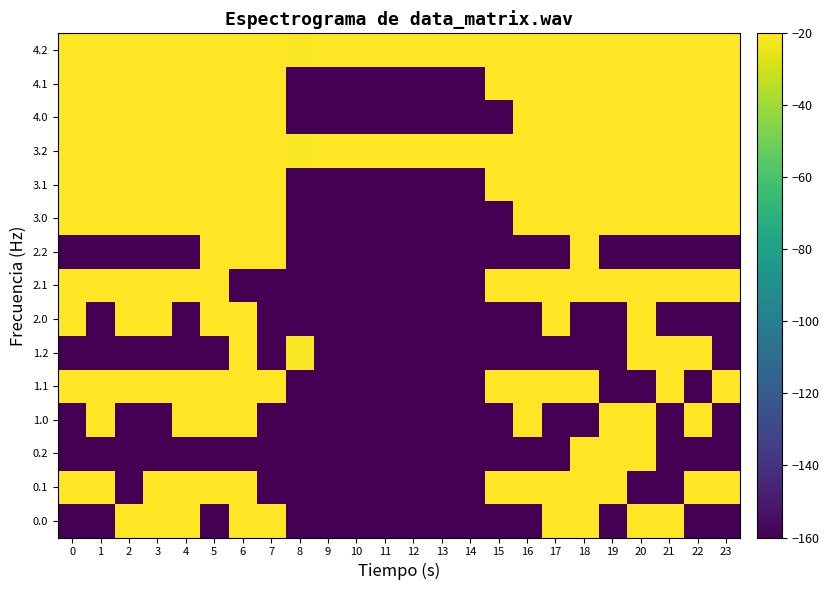

Reading left to right, transcribe all the data shown in this chart.

0.0: 0=-172.0	1=-172.0	2=0.0	3=0.0	4=0.0	5=-172.0	6=0.0	7=-8.5	8=-172.0	9=-172.0	10=-172.0	11=-172.0	12=-172.0	13=-172.0	14=-172.0	15=-172.0	16=-172.0	17=-7.2	18=0.0	19=-172.0	20=0.0	21=0.0	22=-172.0	23=-172.0
0.1: 0=-0.3	1=-0.9	2=-172.0	3=-1.3	4=-1.4	5=-1.8	6=-1.6	7=-172.0	8=-172.0	9=-172.0	10=-172.0	11=-172.0	12=-172.0	13=-172.0	14=-172.0	15=-7.3	16=0.0	17=0.0	18=0.0	19=0.0	20=-172.0	21=-172.0	22=0.0	23=-0.0
0.2: 0=-172.0	1=-172.0	2=-172.0	3=-172.0	4=-172.0	5=-172.0	6=-172.0	7=-172.0	8=-172.0	9=-172.0	10=-172.0	11=-172.0	12=-172.0	13=-172.0	14=-172.0	15=-172.0	16=-172.0	17=-172.0	18=-5.6	19=-8.5	20=-6.1	21=-172.0	22=-172.0	23=-172.0
1.0: 0=-172.0	1=0.0	2=-172.0	3=-172.0	4=0.0	5=0.0	6=0.0	7=-172.0	8=-172.0	9=-172.0	10=-172.0	11=-172.0	12=-172.0	13=-172.0	14=-172.0	15=-172.0	16=-4.1	17=-172.0	18=-172.0	19=-3.3	20=0.0	21=-172.0	22=0.0	23=-172.0
1.1: 0=-0.3	1=-0.9	2=-1.2	3=-1.3	4=-1.4	5=-1.8	6=-1.6	7=-5.3	8=-172.0	9=-172.0	10=-172.0	11=-172.0	12=-172.0	13=-172.0	14=-172.0	15=-7.3	16=0.0	17=0.0	18=0.0	19=-172.0	20=-172.0	21=0.0	22=-172.0	23=-0.0
1.2: 0=-172.0	1=-172.0	2=-172.0	3=-172.0	4=-172.0	5=-172.0	6=-4.9	7=-172.0	8=-21.1	9=-172.0	10=-172.0	11=-172.0	12=-172.0	13=-172.0	14=-172.0	15=-172.0	16=-172.0	17=-172.0	18=-172.0	19=-172.0	20=-6.1	21=-4.9	22=-4.2	23=-172.0
2.0: 0=0.0	1=-172.0	2=0.0	3=0.0	4=-172.0	5=0.0	6=0.0	7=-172.0	8=-172.0	9=-172.0	10=-172.0	11=-172.0	12=-172.0	13=-172.0	14=-172.0	15=-172.0	16=-172.0	17=-6.0	18=-172.0	19=-172.0	20=0.0	21=-172.0	22=-172.0	23=-172.0
2.1: 0=-0.3	1=-0.9	2=-1.2	3=-1.3	4=-1.4	5=-1.8	6=-172.0	7=-172.0	8=-172.0	9=-172.0	10=-172.0	11=-172.0	12=-172.0	13=-172.0	14=-172.0	15=-7.3	16=0.0	17=0.0	18=0.0	19=0.0	20=0.0	21=0.0	22=0.0	23=-0.0
2.2: 0=-172.0	1=-172.0	2=-172.0	3=-172.0	4=-172.0	5=-4.3	6=-4.9	7=-7.1	8=-172.0	9=-172.0	10=-172.0	11=-172.0	12=-172.0	13=-172.0	14=-172.0	15=-172.0	16=-172.0	17=-172.0	18=-5.6	19=-172.0	20=-172.0	21=-172.0	22=-172.0	23=-172.0
3.0: 0=-6.9	1=-6.9	2=-6.9	3=-6.9	4=-6.9	5=-6.9	6=-6.9	7=-8.5	8=-172.0	9=-172.0	10=-172.0	11=-172.0	12=-172.0	13=-172.0	14=-172.0	15=-172.0	16=-6.9	17=-6.9	18=-6.9	19=-6.9	20=-6.9	21=-6.9	22=-6.9	23=-6.9
3.1: 0=-6.9	1=-6.9	2=-6.9	3=-6.9	4=-6.9	5=-6.9	6=-6.9	7=-6.9	8=-172.0	9=-172.0	10=-172.0	11=-172.0	12=-172.0	13=-172.0	14=-172.0	15=-7.3	16=-6.9	17=-6.9	18=-6.9	19=-6.9	20=-6.9	21=-6.9	22=-6.9	23=-6.9
3.2: 0=-6.9	1=-6.9	2=-6.9	3=-6.9	4=-6.9	5=-6.9	6=-6.9	7=-7.1	8=-21.1	9=-6.9	10=-6.9	11=-6.9	12=-6.9	13=-6.9	14=-6.9	15=-6.9	16=-6.9	17=-6.9	18=-6.9	19=-8.5	20=-6.9	21=-6.9	22=-6.9	23=-6.9
4.0: 0=-6.9	1=-6.9	2=-6.9	3=-6.9	4=-6.9	5=-6.9	6=-6.9	7=-8.5	8=-172.0	9=-172.0	10=-172.0	11=-172.0	12=-172.0	13=-172.0	14=-172.0	15=-172.0	16=-6.9	17=-6.9	18=-6.9	19=-6.9	20=-6.9	21=-6.9	22=-6.9	23=-6.9
4.1: 0=-6.9	1=-6.9	2=-6.9	3=-6.9	4=-6.9	5=-6.9	6=-6.9	7=-6.9	8=-172.0	9=-172.0	10=-172.0	11=-172.0	12=-172.0	13=-172.0	14=-172.0	15=-7.3	16=-6.9	17=-6.9	18=-6.9	19=-6.9	20=-6.9	21=-6.9	22=-6.9	23=-6.9
4.2: 0=-6.9	1=-6.9	2=-6.9	3=-6.9	4=-6.9	5=-6.9	6=-6.9	7=-7.1	8=-21.1	9=-6.9	10=-6.9	11=-6.9	12=-6.9	13=-6.9	14=-6.9	15=-6.9	16=-6.9	17=-6.9	18=-6.9	19=-8.5	20=-6.9	21=-6.9	22=-6.9	23=-6.9